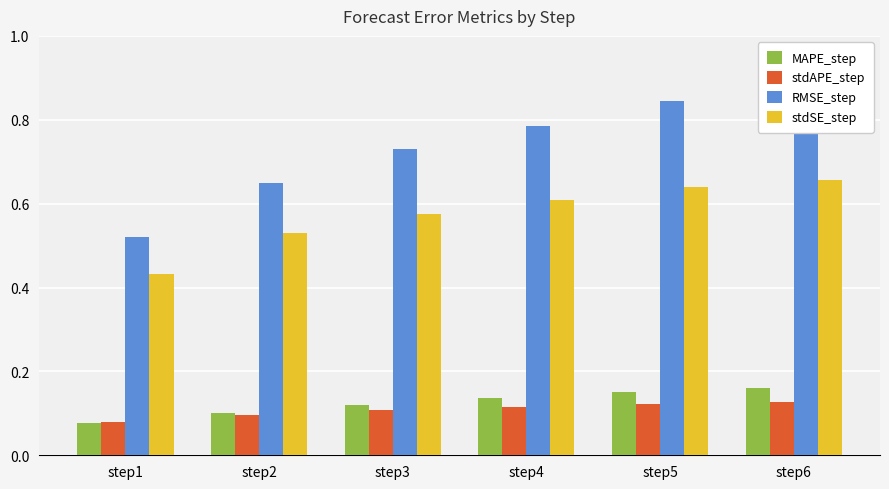

Where is stdAPE_step nearest to the value 0?

step1